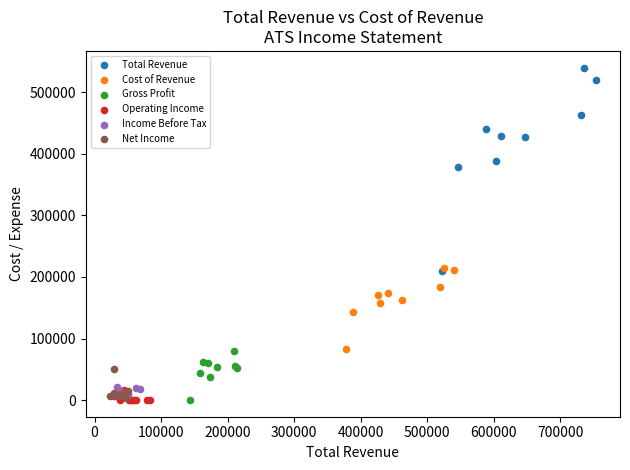

Which series has the widest spread of Y values?

Total Revenue